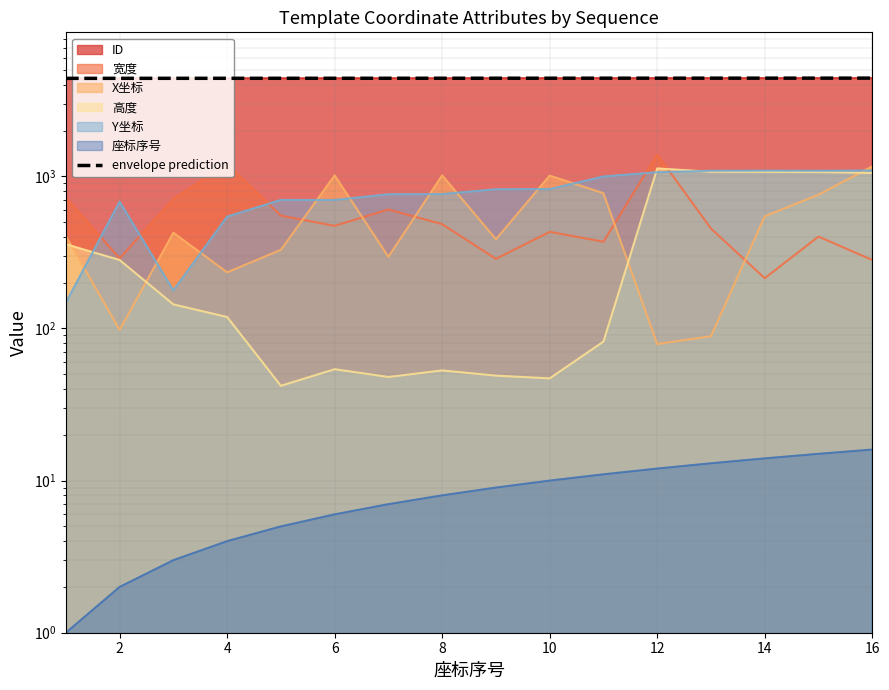

Between 12 and 11, which is larger?

12